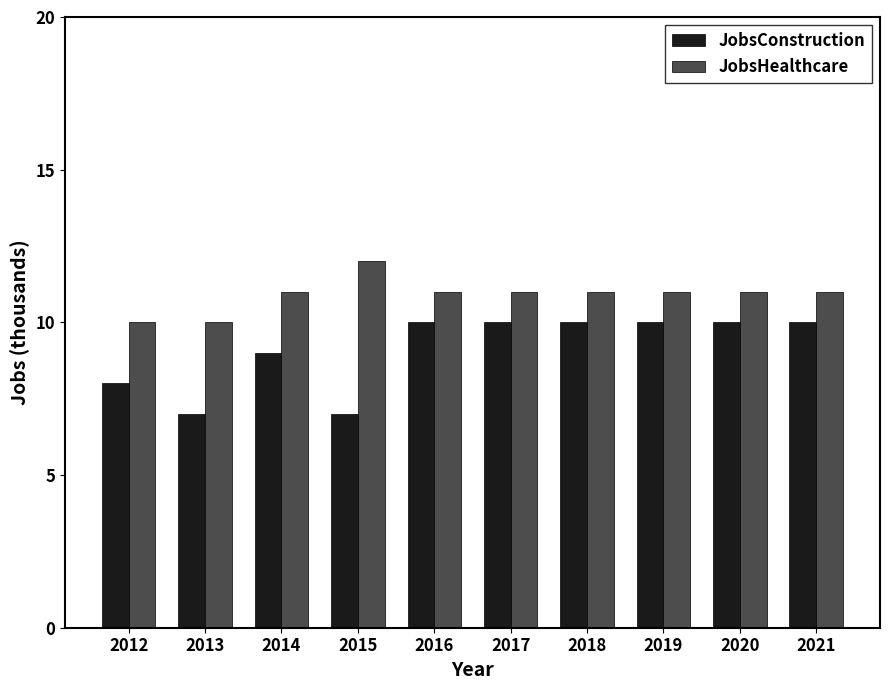

What is the total value across all series at 2016?

21